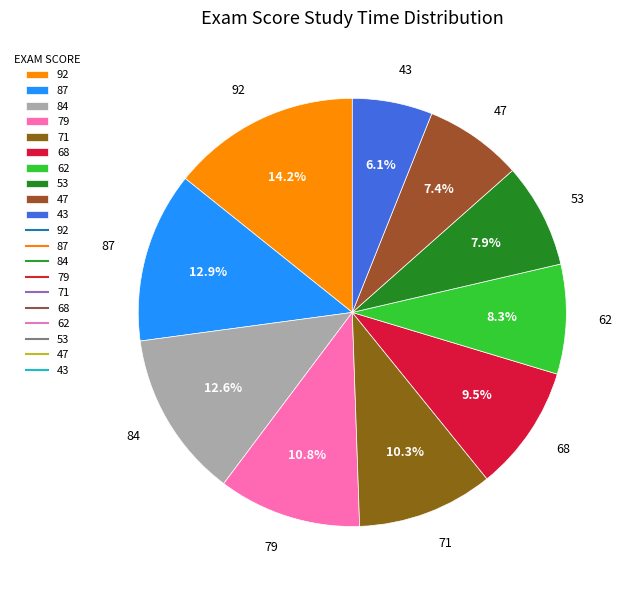

Do 84 and 53 together represent more than half of the pie?

No